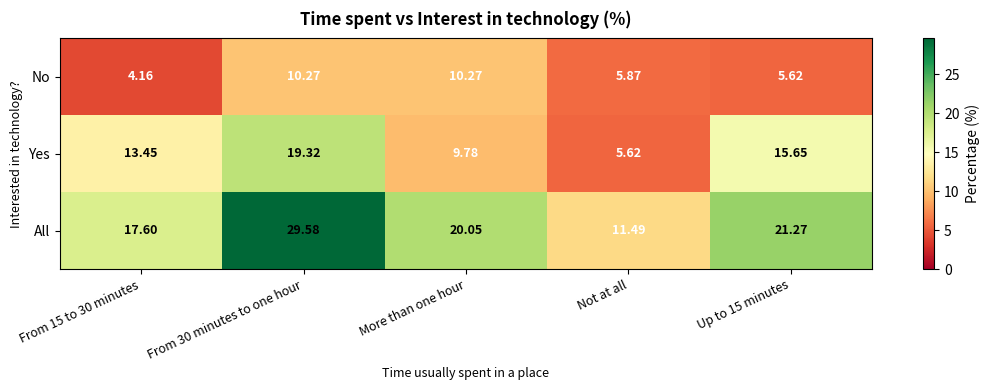

Which series has the largest total across all categories?

All